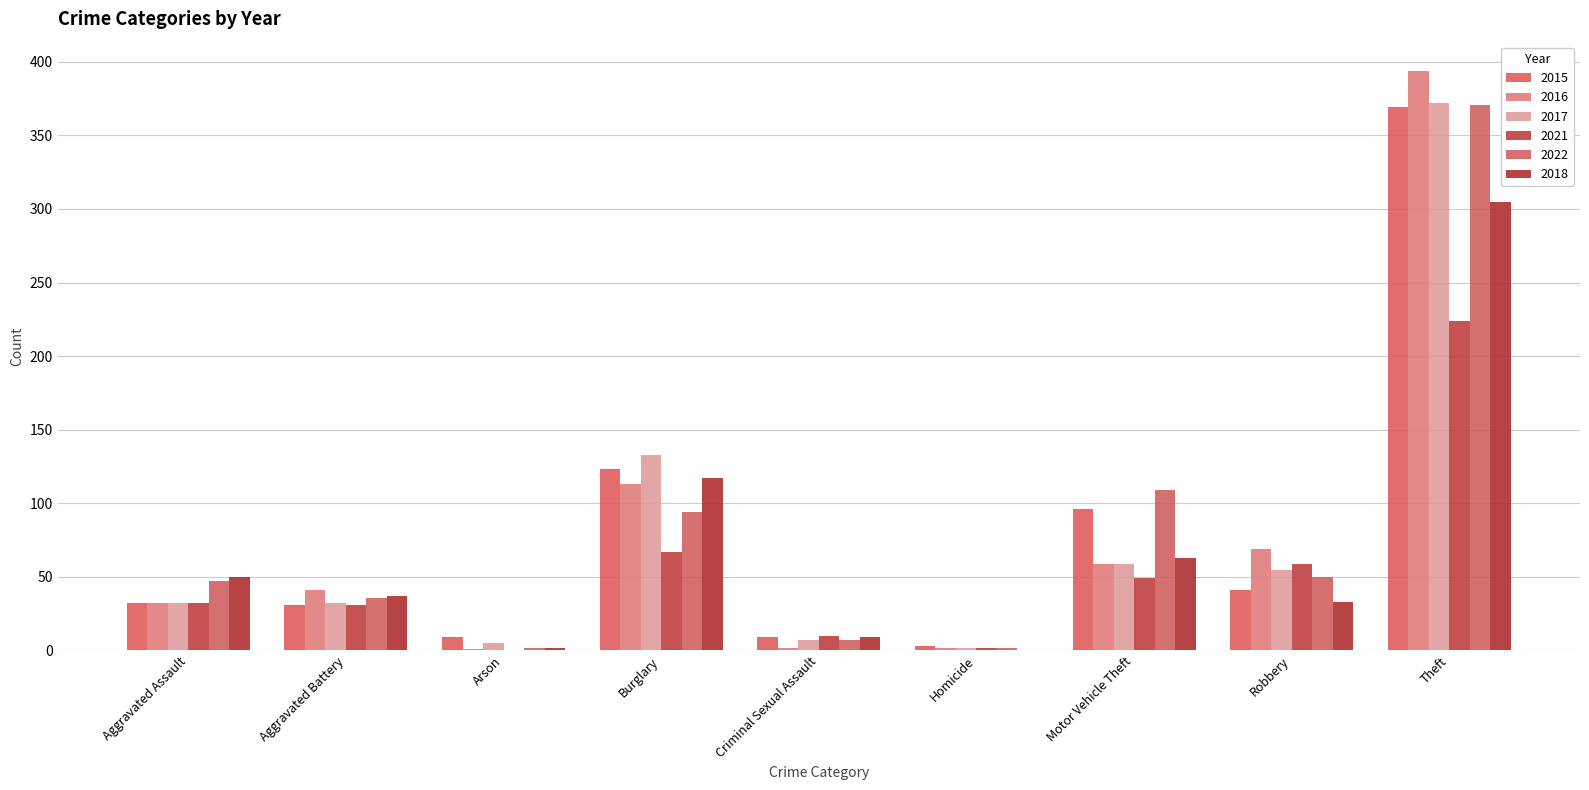

What is the label of the 2nd bar from the left?

Aggravated Battery